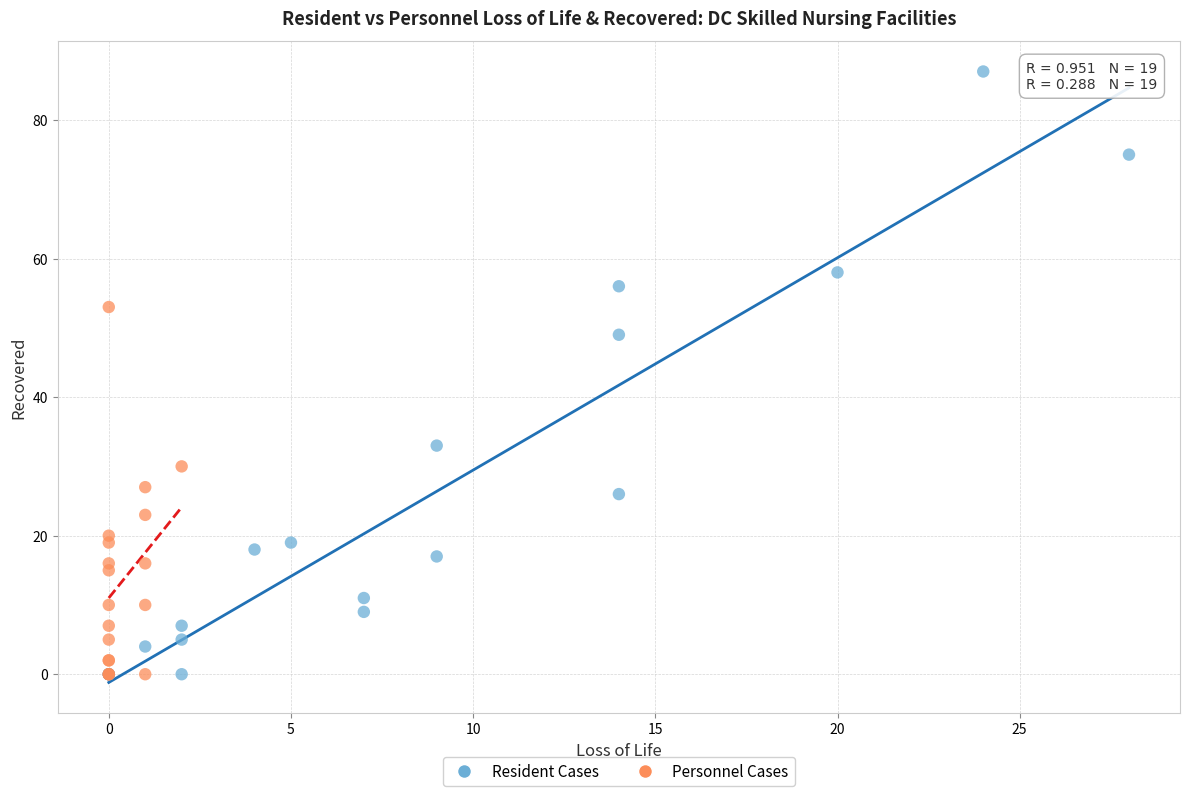

Which series reaches the maximum Y coordinate?

Resident Cases